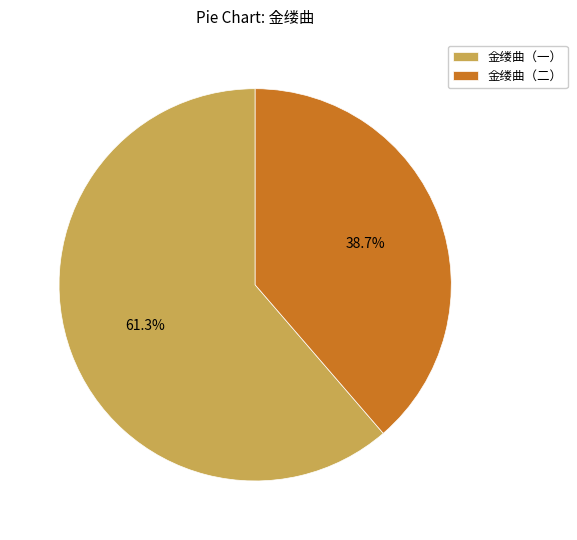

Count the number of slices in the pie.

2